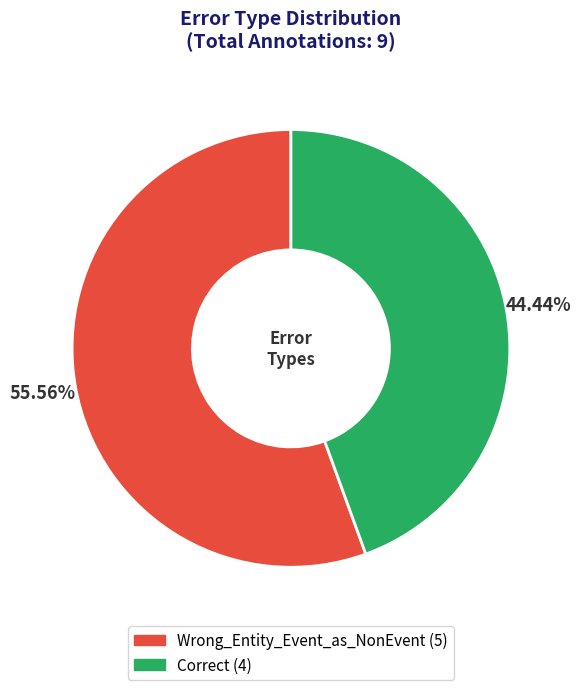

What is the total percentage of Correct and Wrong_Entity_Event_as_NonEvent?

100.0%